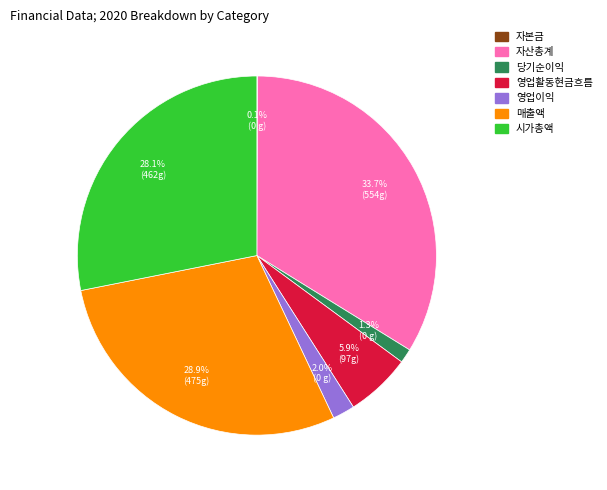

Which has a higher value, 매출액 or 시가총액?

매출액